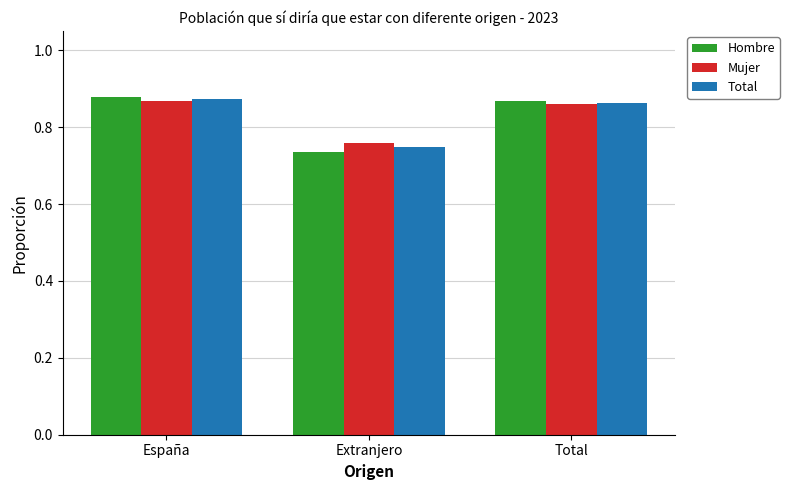

At which label does Hombre reach its peak?

España